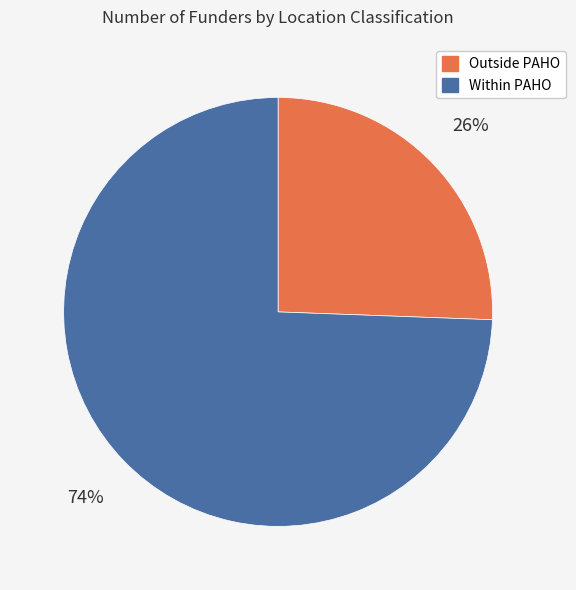

To the nearest percent, what is the combined percentage of Within PAHO and Outside PAHO?

100%